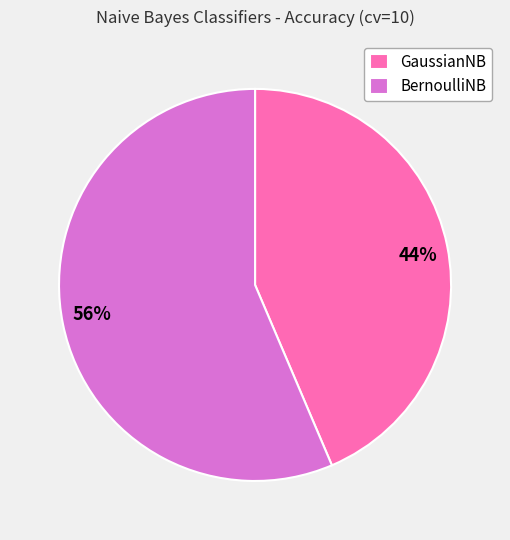

Rank the categories by value from lowest to highest.

GaussianNB, BernoulliNB